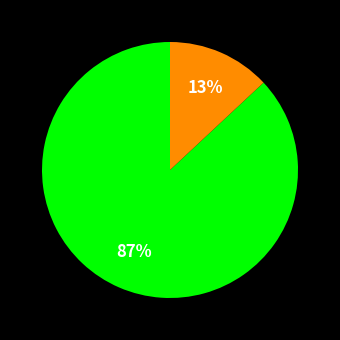

To the nearest percent, what is the average slice percentage?

50%